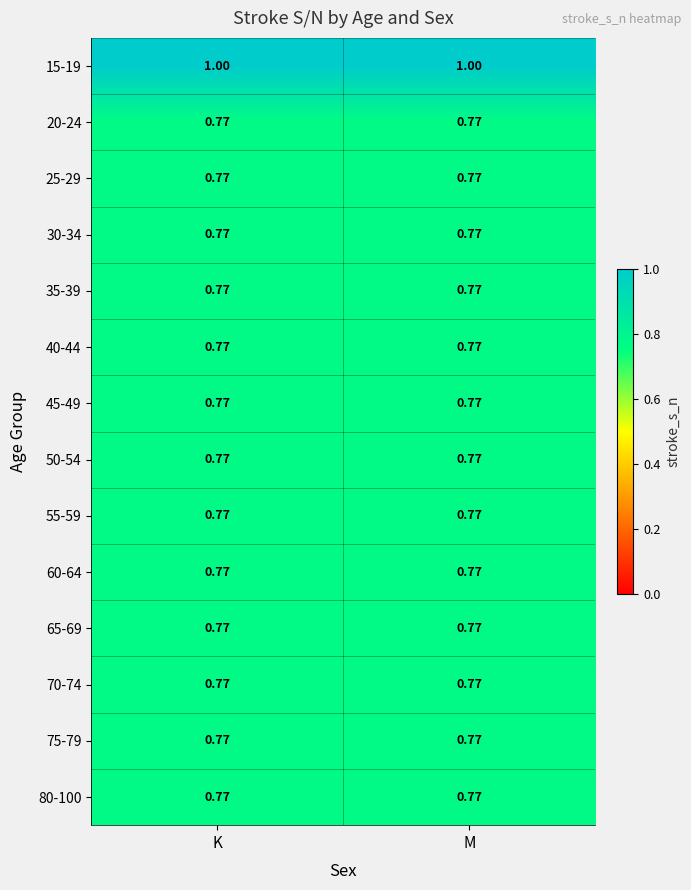

Is the value of 15-19 at K greater than the value of 25-29 at M?

Yes